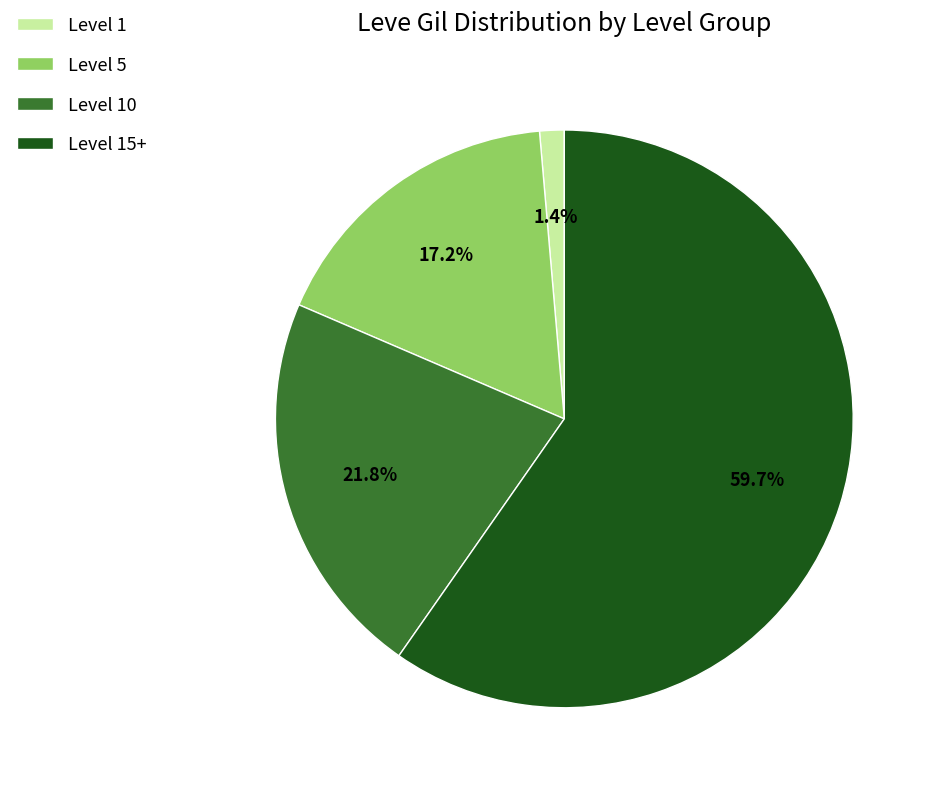

Which slice is the largest?

Level 15+